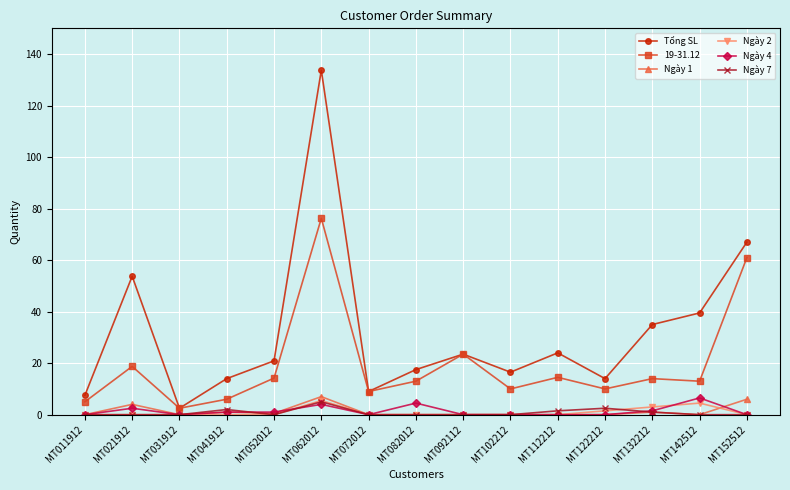

What is the value of the 19-31.12 point at the 12th from the left?

10.0